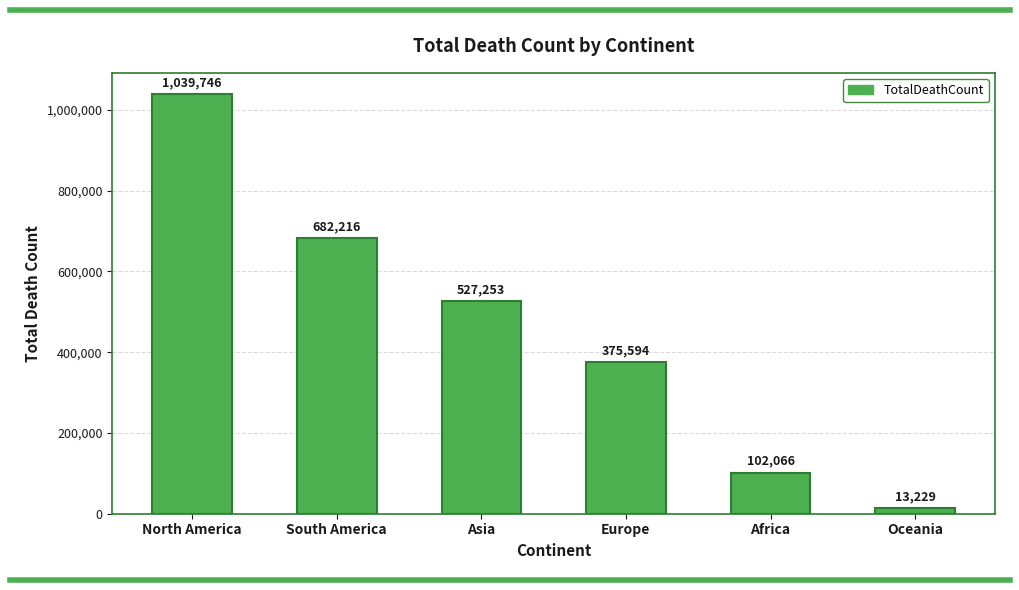

What position from the left is Europe?

4